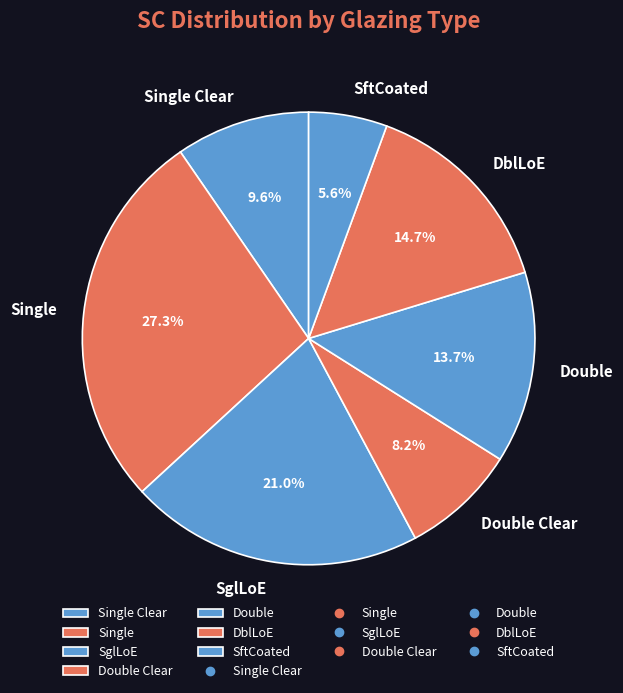

To the nearest percent, what is the average slice percentage?

14%